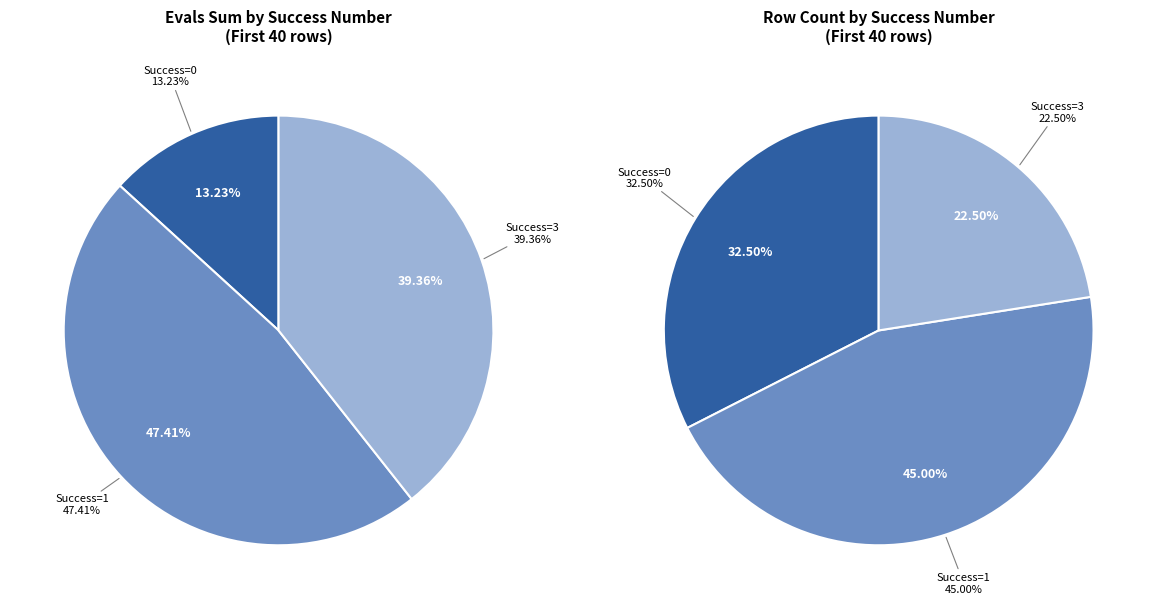

Between 22 and 2, which is larger?

22